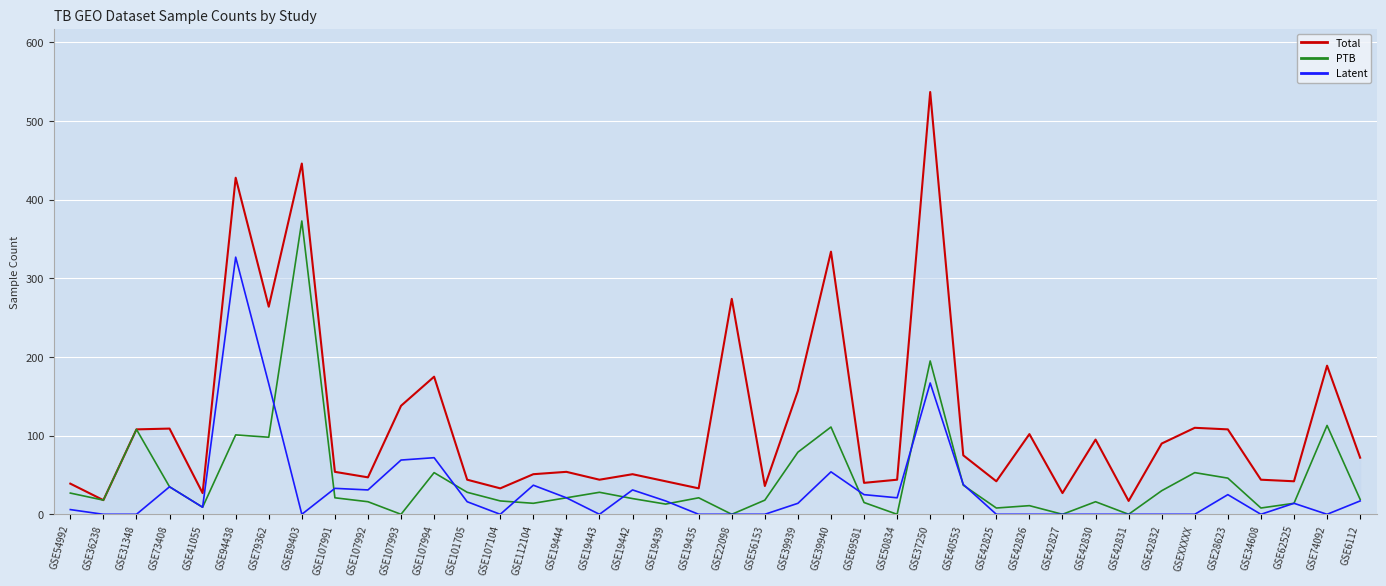

At which category does Latent reach its first local peak?

GSE73408